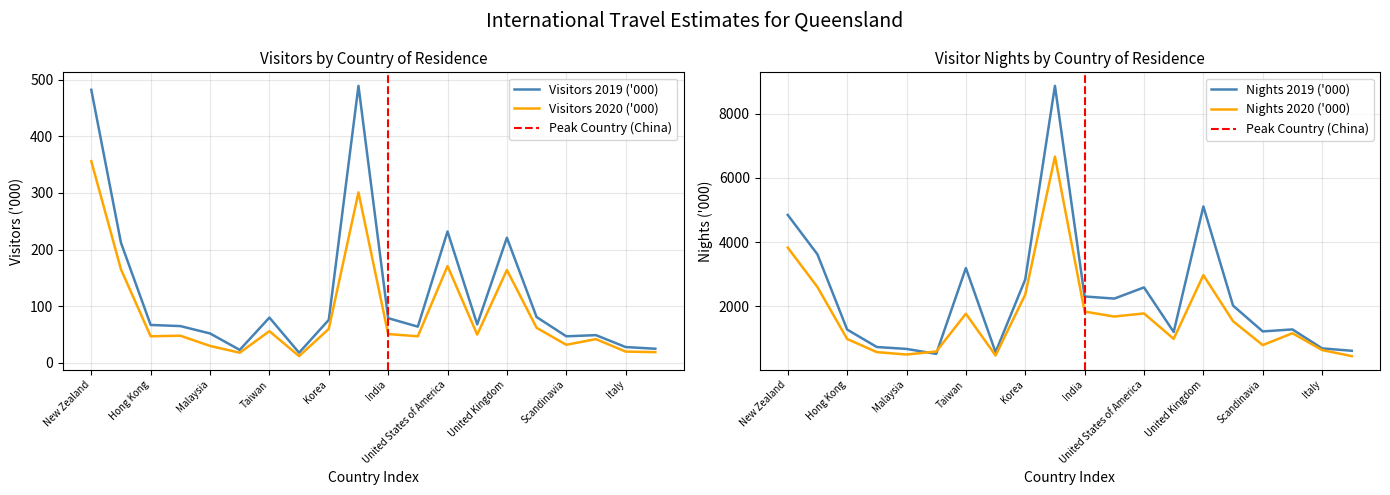

Is this an area chart (filled region under the line)?

No